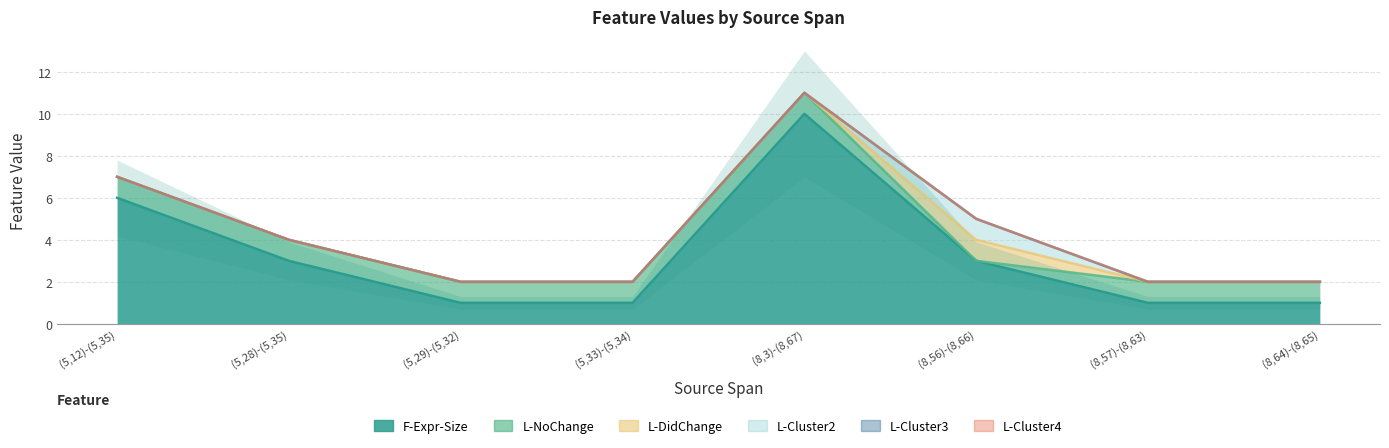

Is it true that L-Cluster3 equals 0 at (8,56)-(8,66)?

True